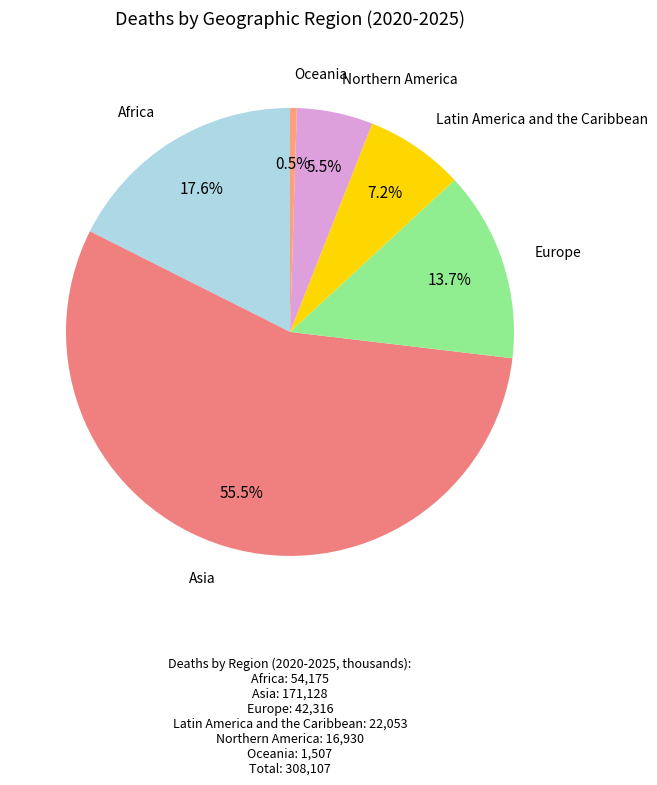

What is the largest slice in the pie chart?

Asia